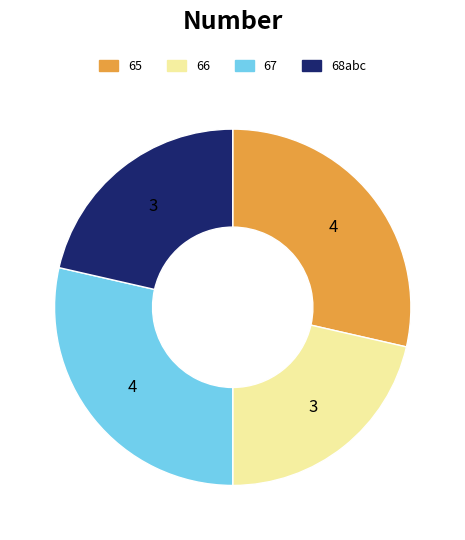

Approximately how many times larger is the value at 66 compared to 65?

0.8